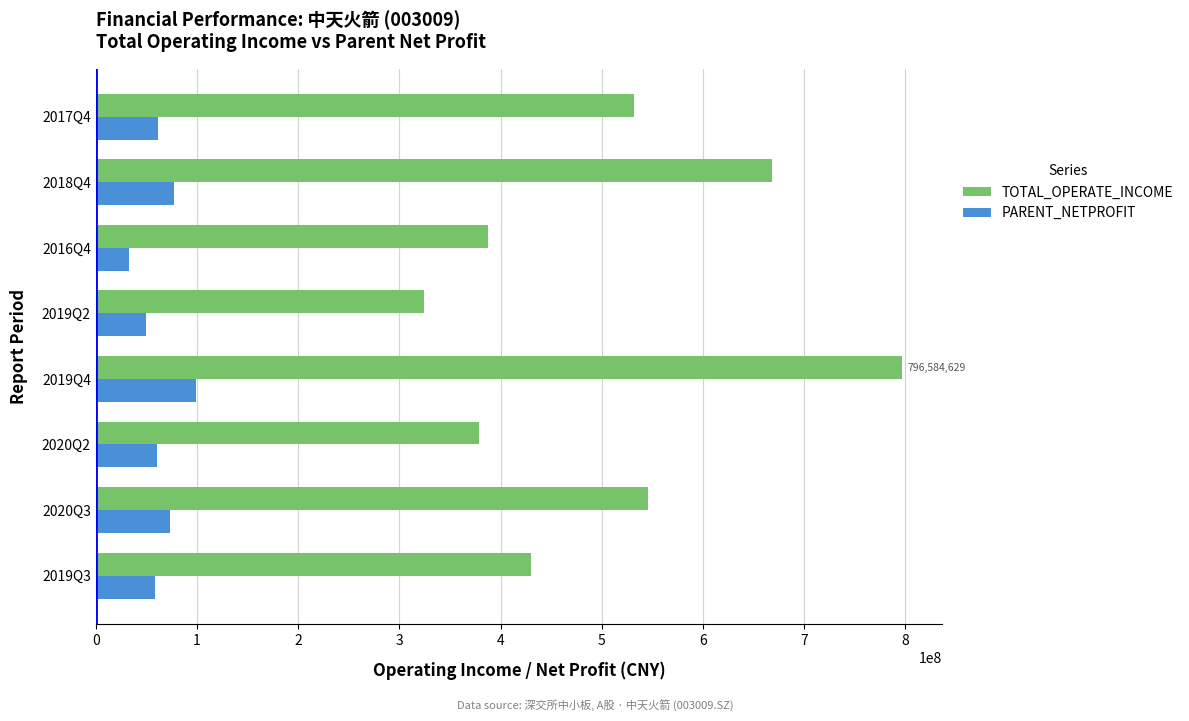

The value of PARENT_NETPROFIT at 2020Q3 is 33704934.2. True or false?

False